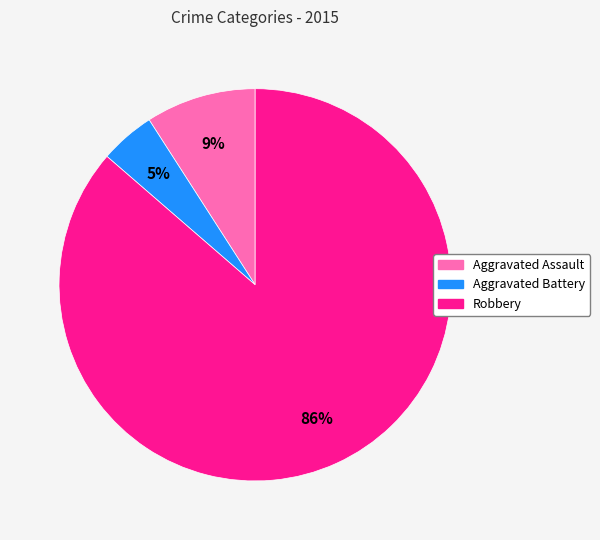

Between Aggravated Battery and Aggravated Assault, which is larger?

Aggravated Assault